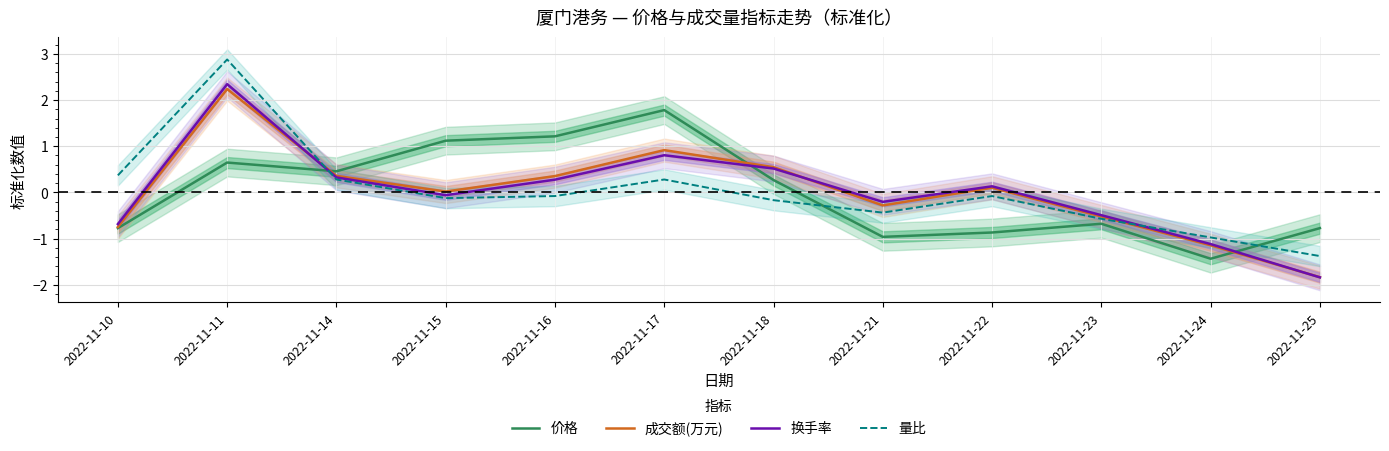

Where is the first local maximum for 量比?

2022-11-11